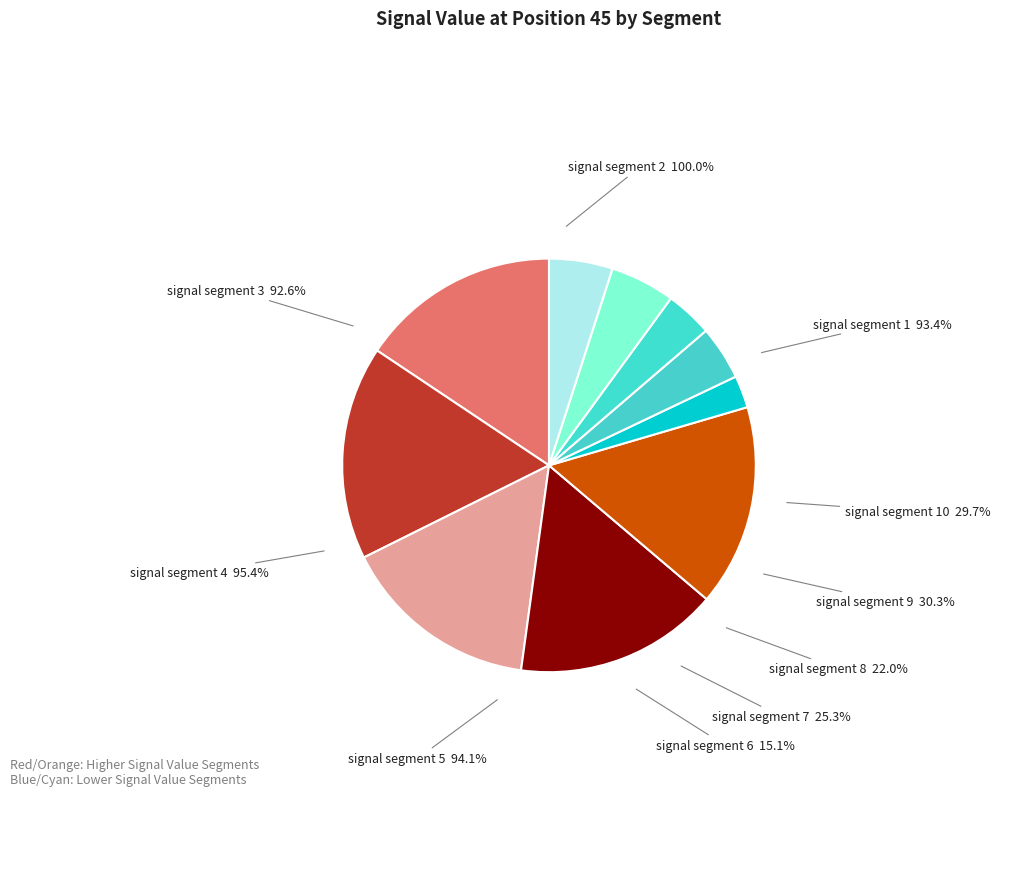

How many segments does this pie chart have?

10